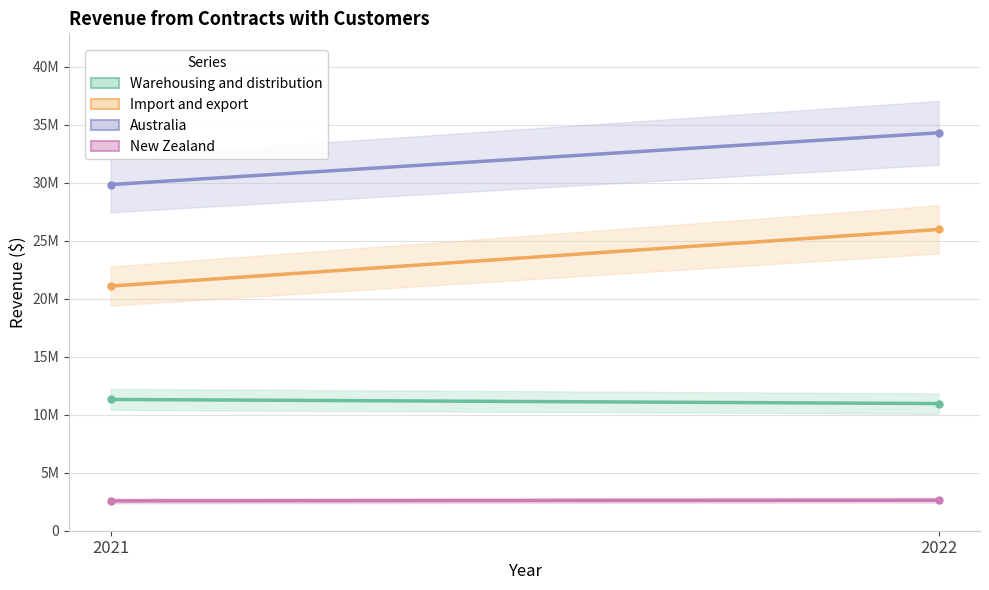

What is the difference between the highest and lowest values at 2022?

31688327